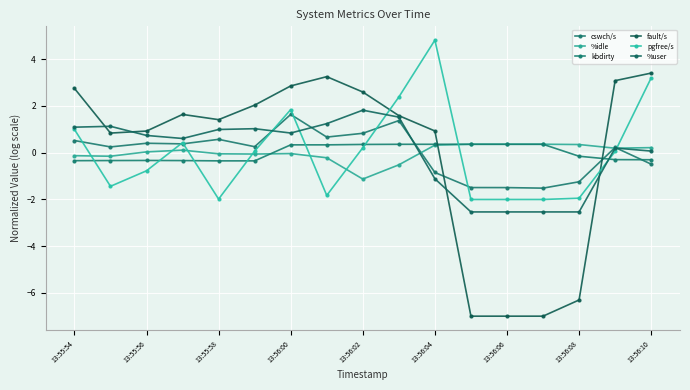

How many distinct data groups are displayed?

6